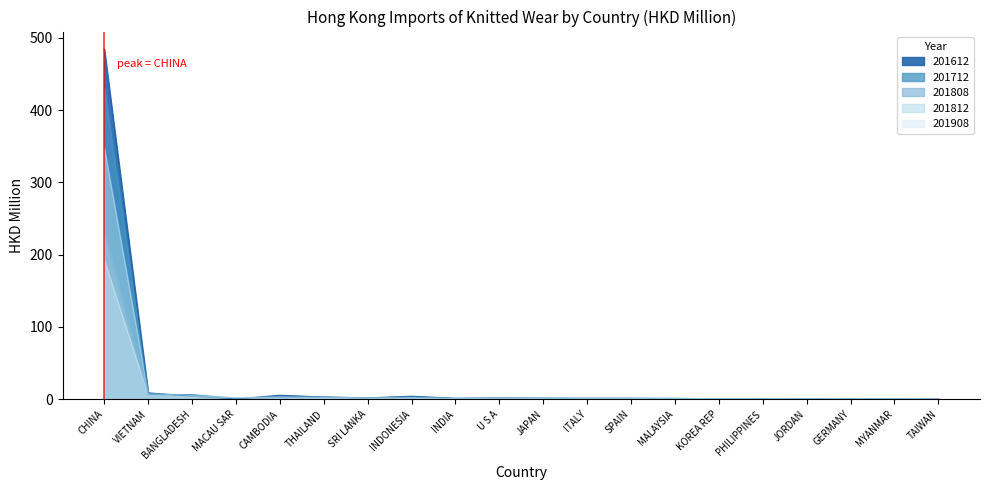

Between CHINA and CAMBODIA, which is larger?

CHINA